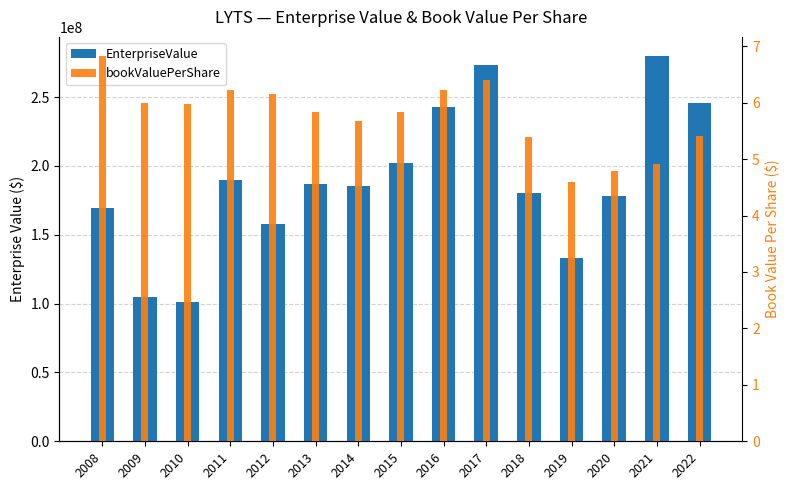

At how many categories does at least one series exceed 219492498?

4